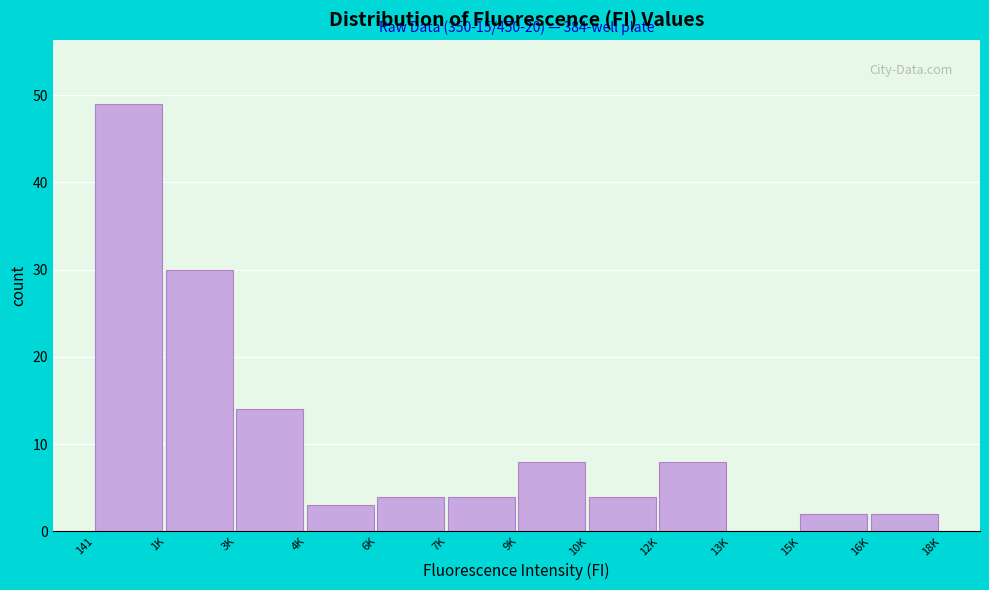

Reading left to right, transcribe all the data shown in this chart.

141=49	1K=30	3K=14	4K=3	6K=4	7K=4	9K=8	10K=4	12K=8	13K=0	15K=2	16K=2